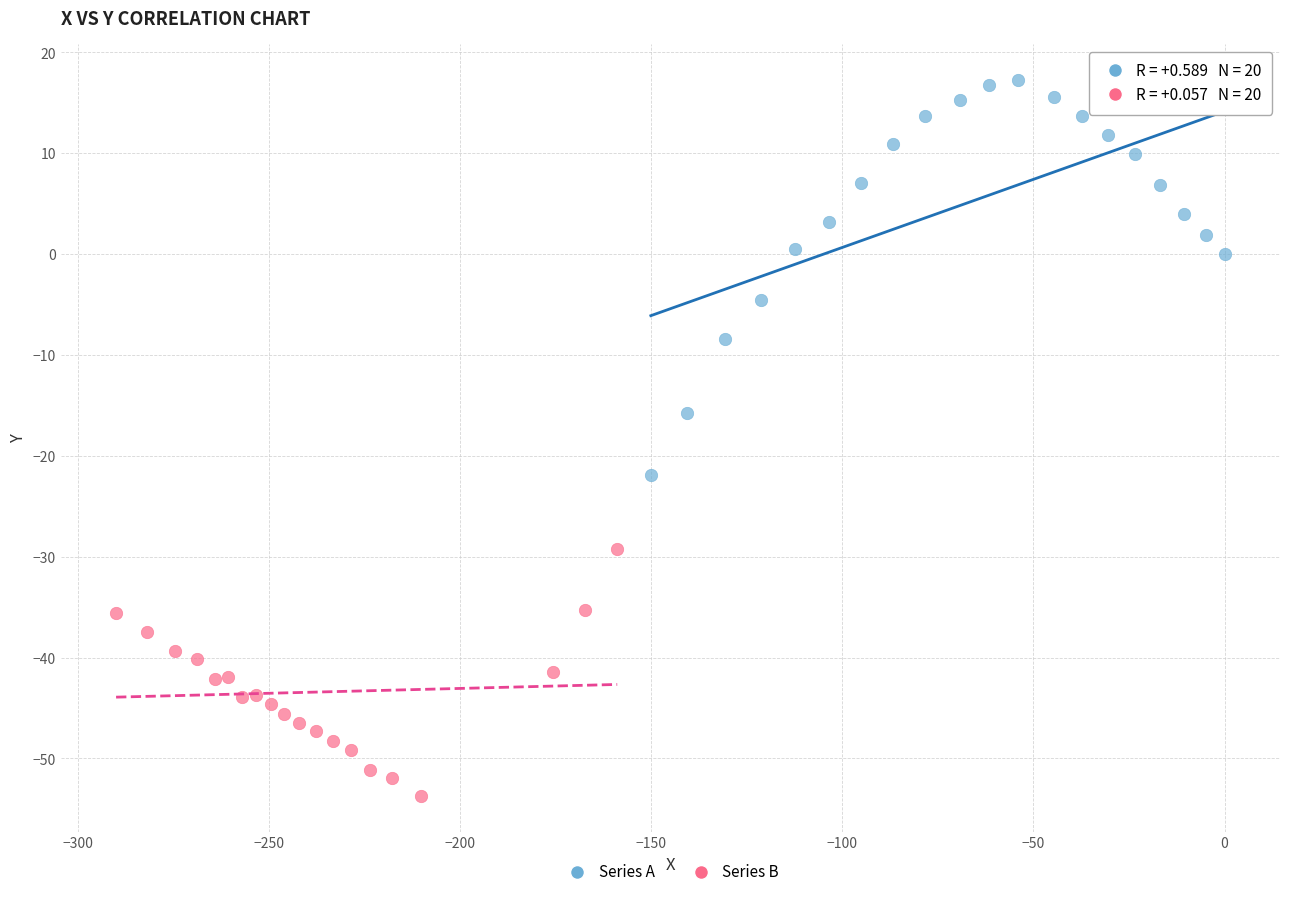

What are all the series names shown in the legend?

Series A, Series B